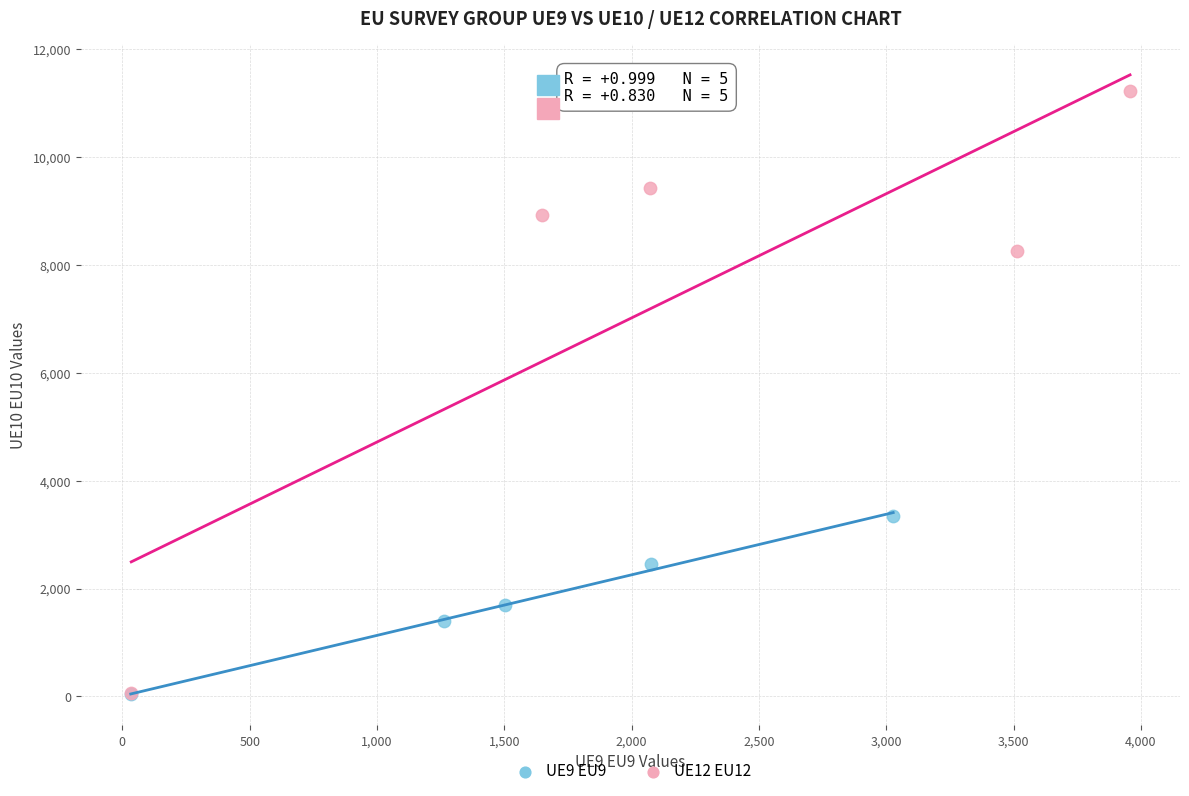

Which series has the largest Y range (max minus min)?

UE12 EU12